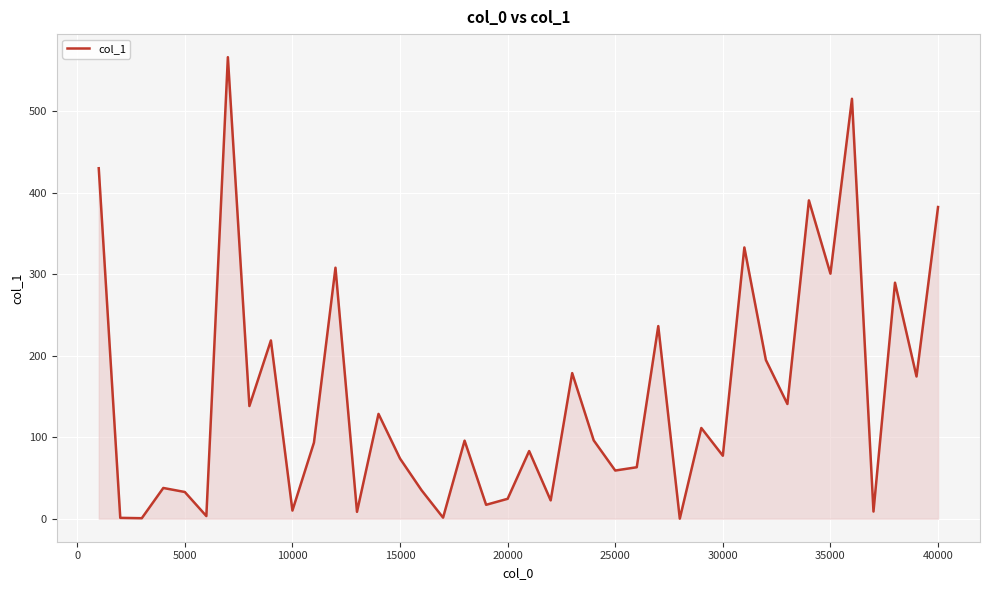

Does the chart have visible grid lines?

Yes